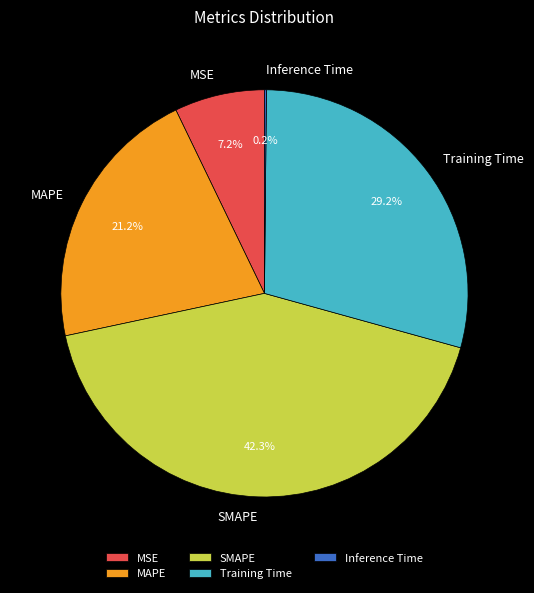

To the nearest percent, what percentage of the pie is MAPE?

21%